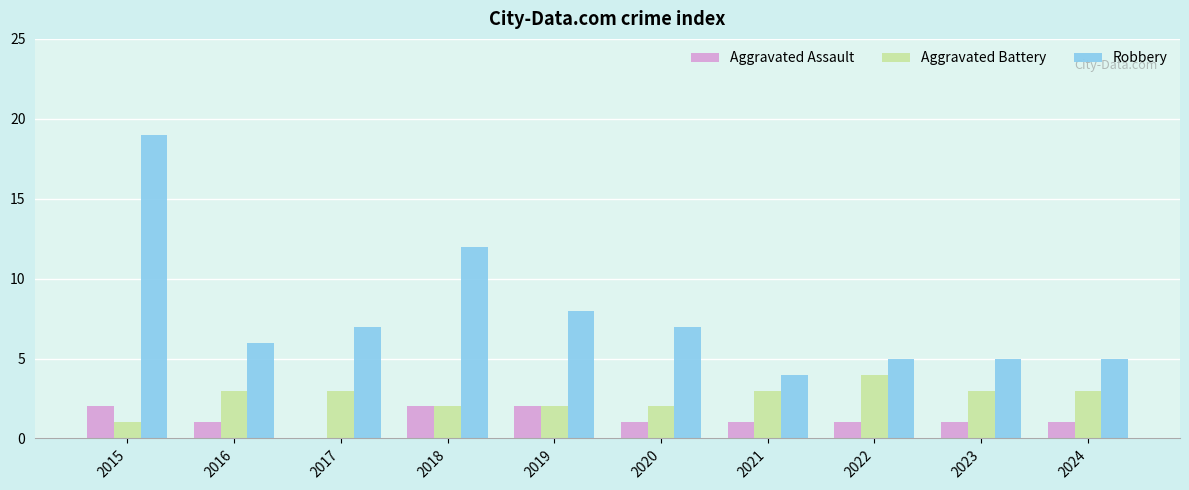

The value of Aggravated Assault at 2015 is 0. True or false?

False